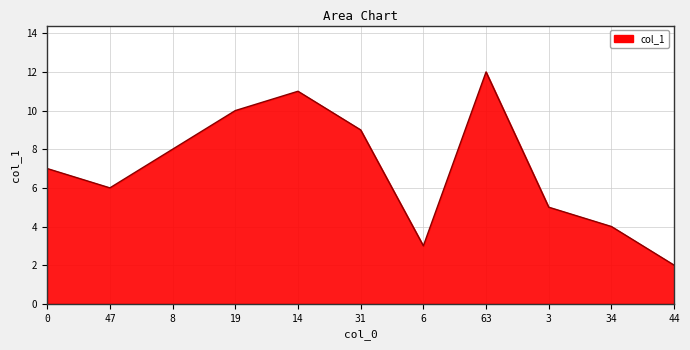

The chart shows a value of 10 at 0. True or false?

False